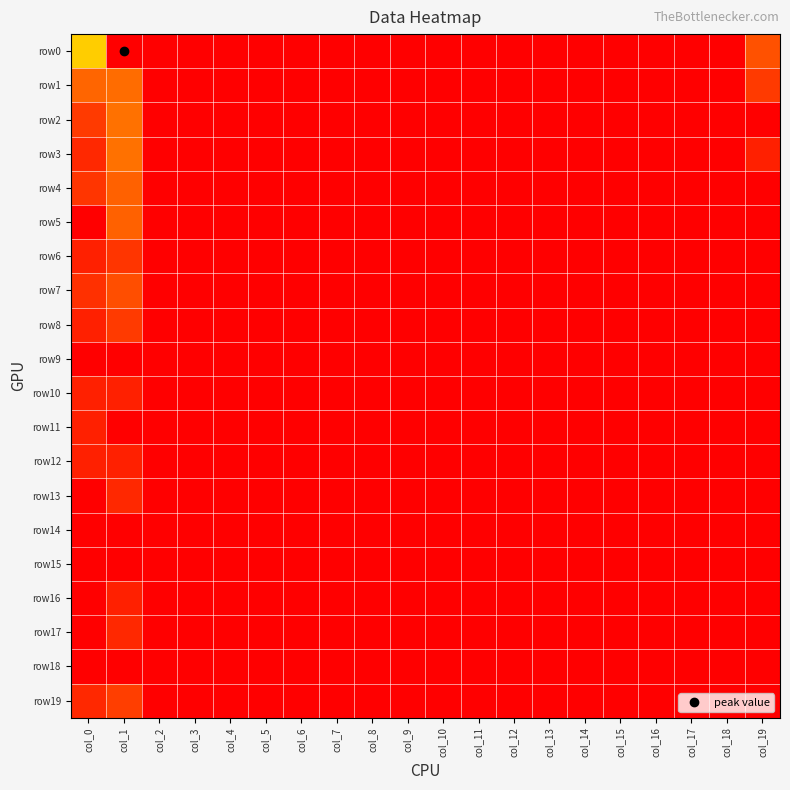

Reading left to right, what are all the values shown in this chart?

row0: col_0=161	col_1=1731	col_2=0	col_3=0	col_4=0	col_5=0	col_6=0	col_7=0	col_8=0	col_9=0	col_10=0	col_11=0	col_12=0	col_13=0	col_14=0	col_15=0	col_16=0	col_17=0	col_18=0	col_19=13
row1: col_0=24	col_1=29	col_2=0	col_3=0	col_4=0	col_5=0	col_6=0	col_7=0	col_8=0	col_9=0	col_10=0	col_11=0	col_12=0	col_13=0	col_14=0	col_15=0	col_16=0	col_17=0	col_18=0	col_19=5
row2: col_0=5	col_1=34	col_2=0	col_3=0	col_4=0	col_5=0	col_6=0	col_7=0	col_8=0	col_9=0	col_10=0	col_11=0	col_12=0	col_13=0	col_14=0	col_15=0	col_16=0	col_17=0	col_18=0	col_19=0
row3: col_0=2	col_1=33	col_2=0	col_3=0	col_4=0	col_5=0	col_6=0	col_7=0	col_8=0	col_9=0	col_10=0	col_11=0	col_12=0	col_13=0	col_14=0	col_15=0	col_16=0	col_17=0	col_18=0	col_19=1
row4: col_0=4	col_1=22	col_2=0	col_3=0	col_4=0	col_5=0	col_6=0	col_7=0	col_8=0	col_9=0	col_10=0	col_11=0	col_12=0	col_13=0	col_14=0	col_15=0	col_16=0	col_17=0	col_18=0	col_19=0
row5: col_0=0	col_1=22	col_2=0	col_3=0	col_4=0	col_5=0	col_6=0	col_7=0	col_8=0	col_9=0	col_10=0	col_11=0	col_12=0	col_13=0	col_14=0	col_15=0	col_16=0	col_17=0	col_18=0	col_19=0
row6: col_0=1	col_1=4	col_2=0	col_3=0	col_4=0	col_5=0	col_6=0	col_7=0	col_8=0	col_9=0	col_10=0	col_11=0	col_12=0	col_13=0	col_14=0	col_15=0	col_16=0	col_17=0	col_18=0	col_19=0
row7: col_0=3	col_1=12	col_2=0	col_3=0	col_4=0	col_5=0	col_6=0	col_7=0	col_8=0	col_9=0	col_10=0	col_11=0	col_12=0	col_13=0	col_14=0	col_15=0	col_16=0	col_17=0	col_18=0	col_19=0
row8: col_0=1	col_1=5	col_2=0	col_3=0	col_4=0	col_5=0	col_6=0	col_7=0	col_8=0	col_9=0	col_10=0	col_11=0	col_12=0	col_13=0	col_14=0	col_15=0	col_16=0	col_17=0	col_18=0	col_19=0
row9: col_0=0	col_1=0	col_2=0	col_3=0	col_4=0	col_5=0	col_6=0	col_7=0	col_8=0	col_9=0	col_10=0	col_11=0	col_12=0	col_13=0	col_14=0	col_15=0	col_16=0	col_17=0	col_18=0	col_19=0
row10: col_0=1	col_1=1	col_2=0	col_3=0	col_4=0	col_5=0	col_6=0	col_7=0	col_8=0	col_9=0	col_10=0	col_11=0	col_12=0	col_13=0	col_14=0	col_15=0	col_16=0	col_17=0	col_18=0	col_19=0
row11: col_0=1	col_1=0	col_2=0	col_3=0	col_4=0	col_5=0	col_6=0	col_7=0	col_8=0	col_9=0	col_10=0	col_11=0	col_12=0	col_13=0	col_14=0	col_15=0	col_16=0	col_17=0	col_18=0	col_19=0
row12: col_0=1	col_1=1	col_2=0	col_3=0	col_4=0	col_5=0	col_6=0	col_7=0	col_8=0	col_9=0	col_10=0	col_11=0	col_12=0	col_13=0	col_14=0	col_15=0	col_16=0	col_17=0	col_18=0	col_19=0
row13: col_0=0	col_1=2	col_2=0	col_3=0	col_4=0	col_5=0	col_6=0	col_7=0	col_8=0	col_9=0	col_10=0	col_11=0	col_12=0	col_13=0	col_14=0	col_15=0	col_16=0	col_17=0	col_18=0	col_19=0
row14: col_0=0	col_1=0	col_2=0	col_3=0	col_4=0	col_5=0	col_6=0	col_7=0	col_8=0	col_9=0	col_10=0	col_11=0	col_12=0	col_13=0	col_14=0	col_15=0	col_16=0	col_17=0	col_18=0	col_19=0
row15: col_0=0	col_1=0	col_2=0	col_3=0	col_4=0	col_5=0	col_6=0	col_7=0	col_8=0	col_9=0	col_10=0	col_11=0	col_12=0	col_13=0	col_14=0	col_15=0	col_16=0	col_17=0	col_18=0	col_19=0
row16: col_0=0	col_1=1	col_2=0	col_3=0	col_4=0	col_5=0	col_6=0	col_7=0	col_8=0	col_9=0	col_10=0	col_11=0	col_12=0	col_13=0	col_14=0	col_15=0	col_16=0	col_17=0	col_18=0	col_19=0
row17: col_0=0	col_1=2	col_2=0	col_3=0	col_4=0	col_5=0	col_6=0	col_7=0	col_8=0	col_9=0	col_10=0	col_11=0	col_12=0	col_13=0	col_14=0	col_15=0	col_16=0	col_17=0	col_18=0	col_19=0
row18: col_0=0	col_1=0	col_2=0	col_3=0	col_4=0	col_5=0	col_6=0	col_7=0	col_8=0	col_9=0	col_10=0	col_11=0	col_12=0	col_13=0	col_14=0	col_15=0	col_16=0	col_17=0	col_18=0	col_19=0
row19: col_0=2	col_1=6	col_2=0	col_3=0	col_4=0	col_5=0	col_6=0	col_7=0	col_8=0	col_9=0	col_10=0	col_11=0	col_12=0	col_13=0	col_14=0	col_15=0	col_16=0	col_17=0	col_18=0	col_19=0